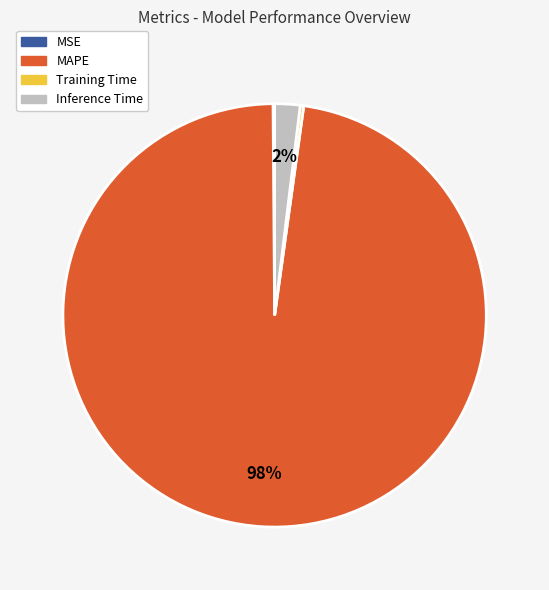

True or false: MAPE accounts for 98% of the total.

True